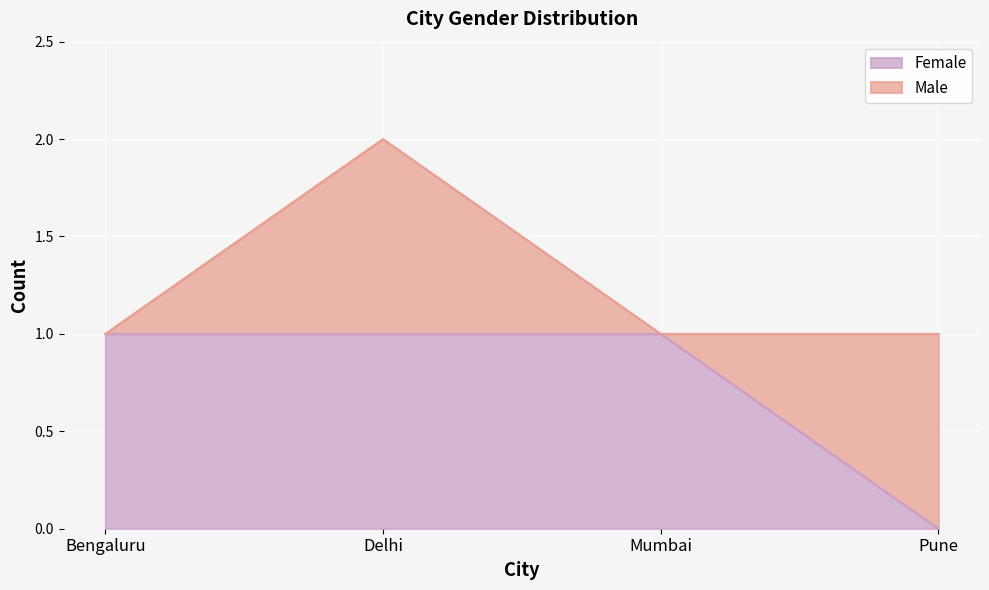

What is the label of the 4th point from the left?

Pune